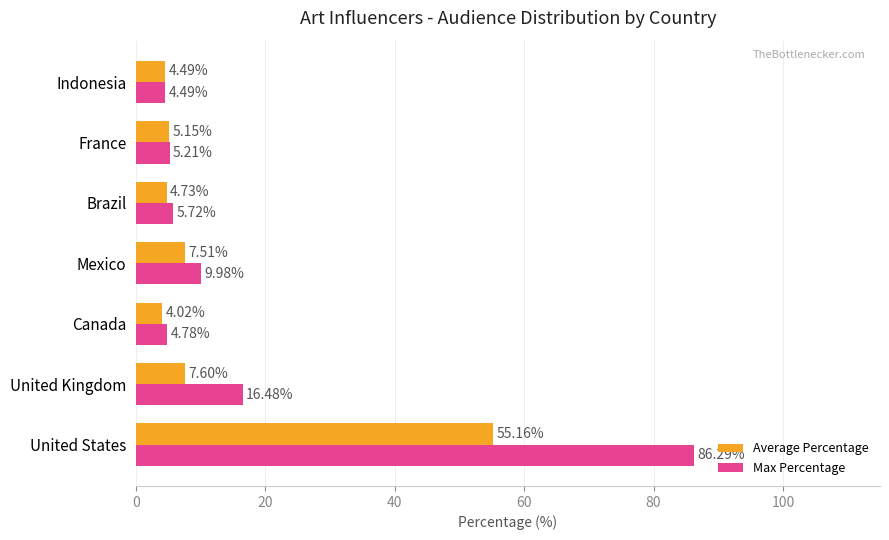

How many data points in Average Percentage are above 5?

4